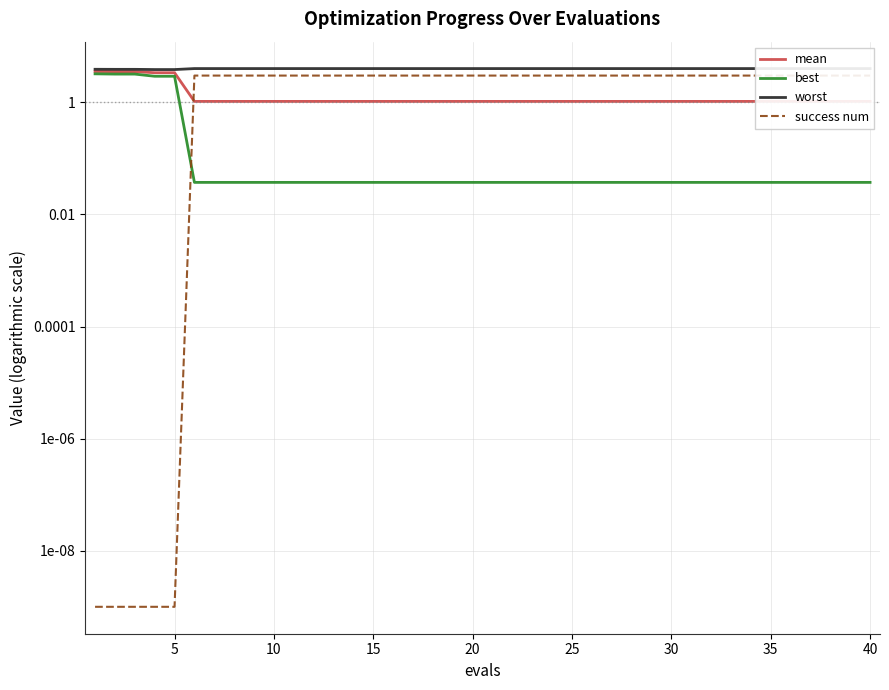

True or false: mean and best intersect in this chart.

False